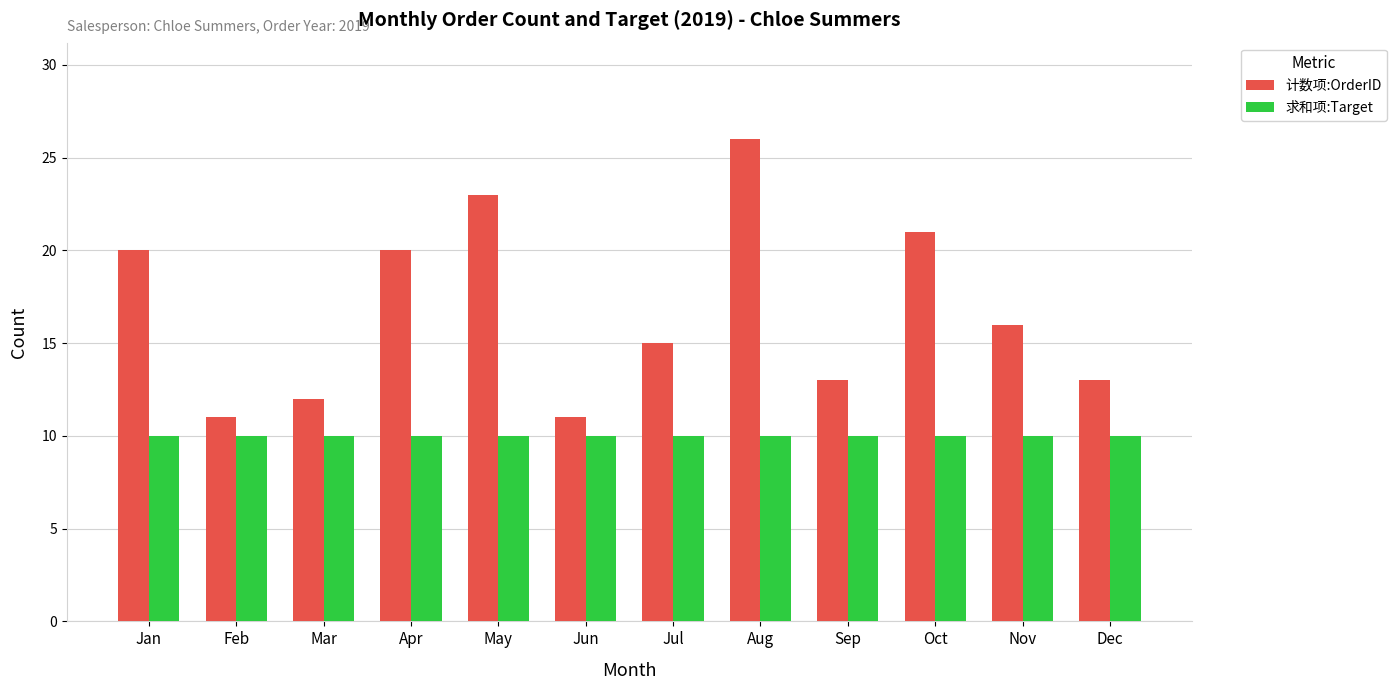

What is the sum of all 求和项:Target values?

120